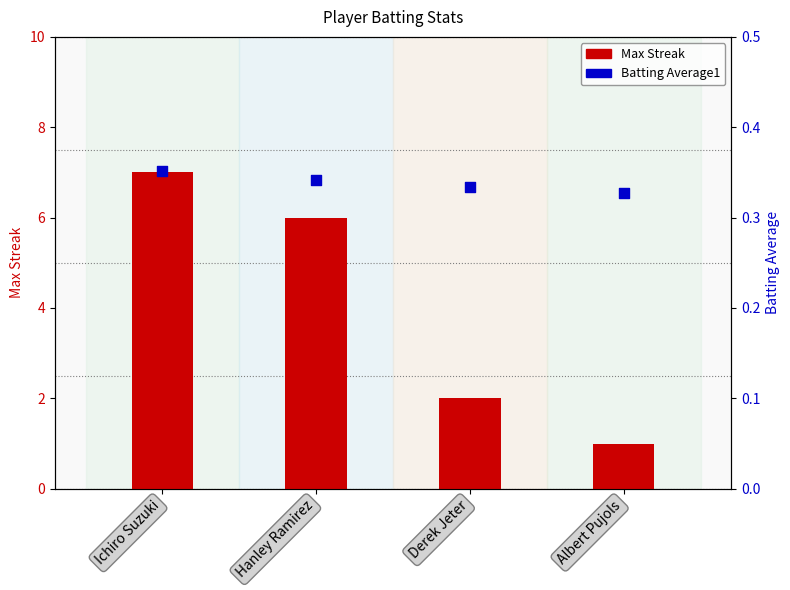

Which series contains the lowest Y value?

Batting Average1